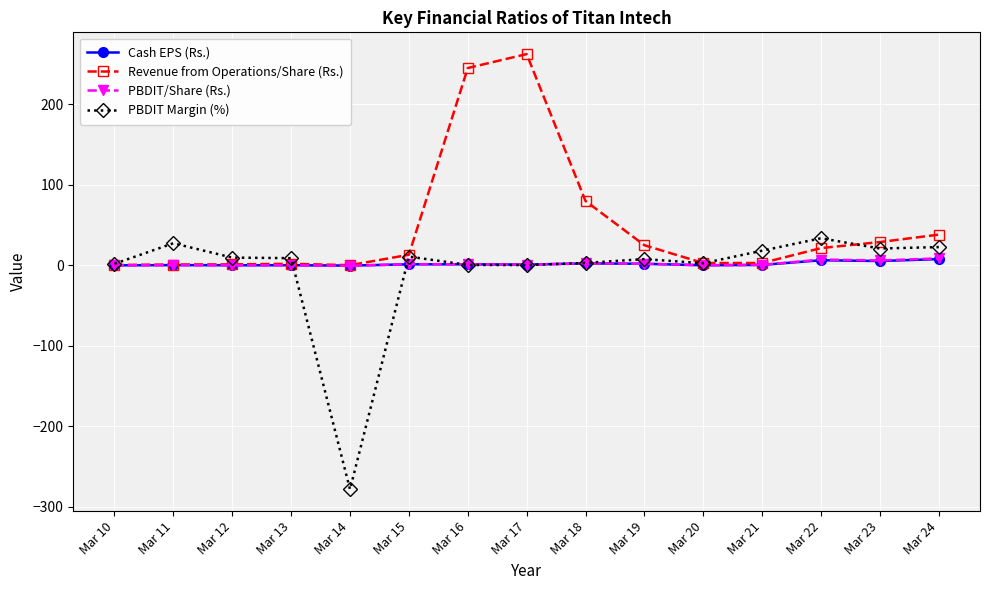

What is the difference between the second highest and minimum values in the Revenue from Operations/Share (Rs.) series?

244.8